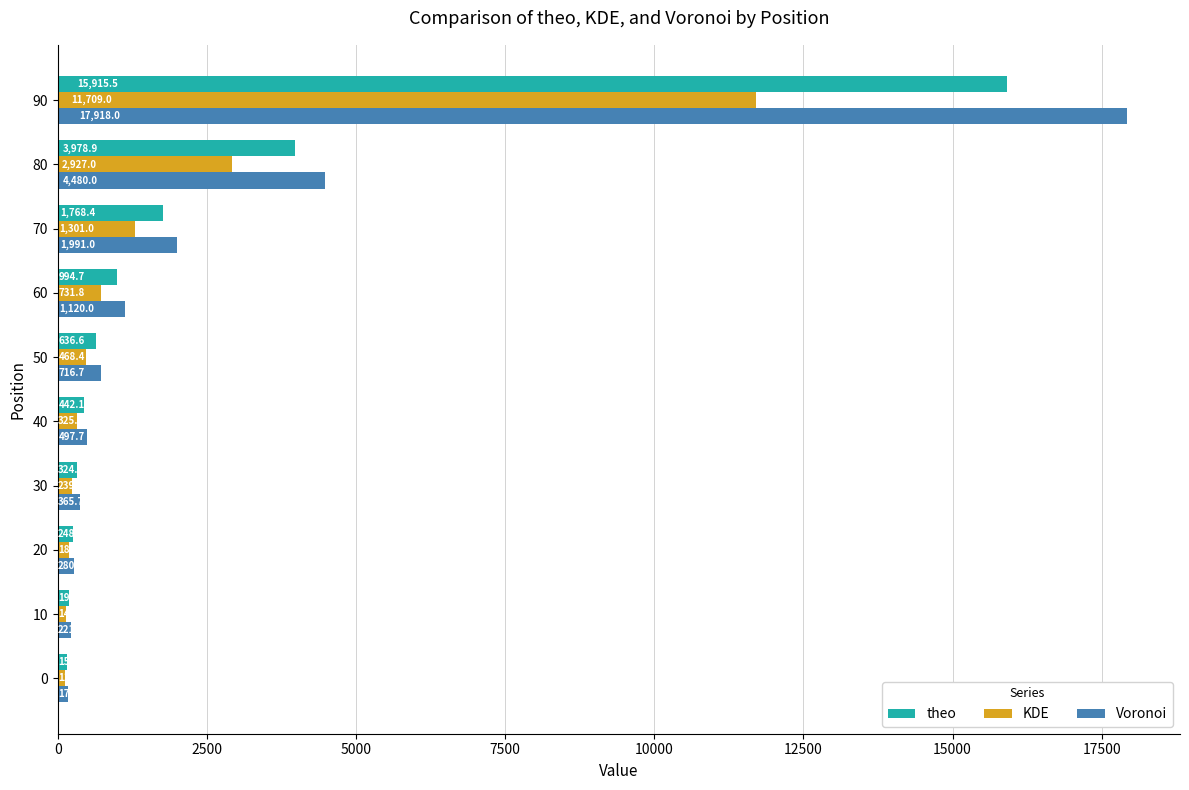

List the series in order of their peak value, lowest first.

KDE, theo, Voronoi